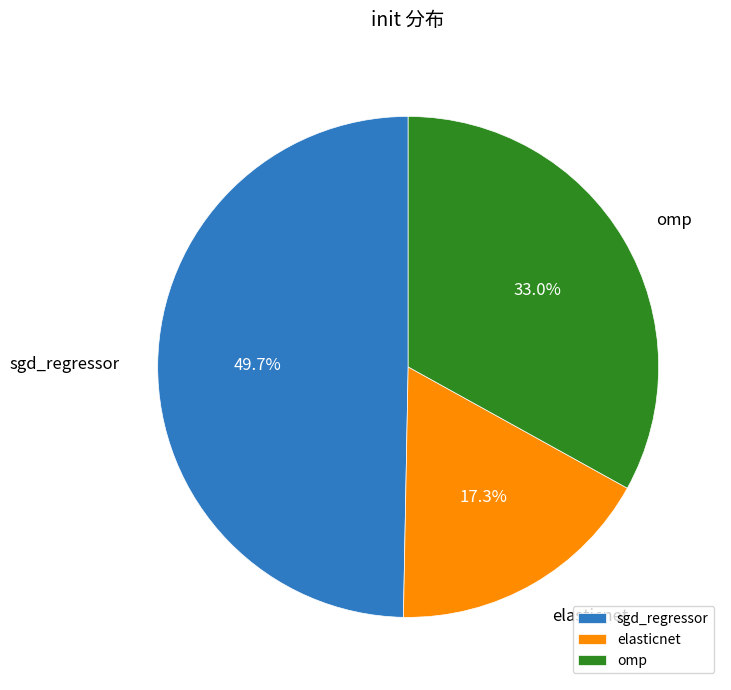

What is the largest slice in the pie chart?

sgd_regressor